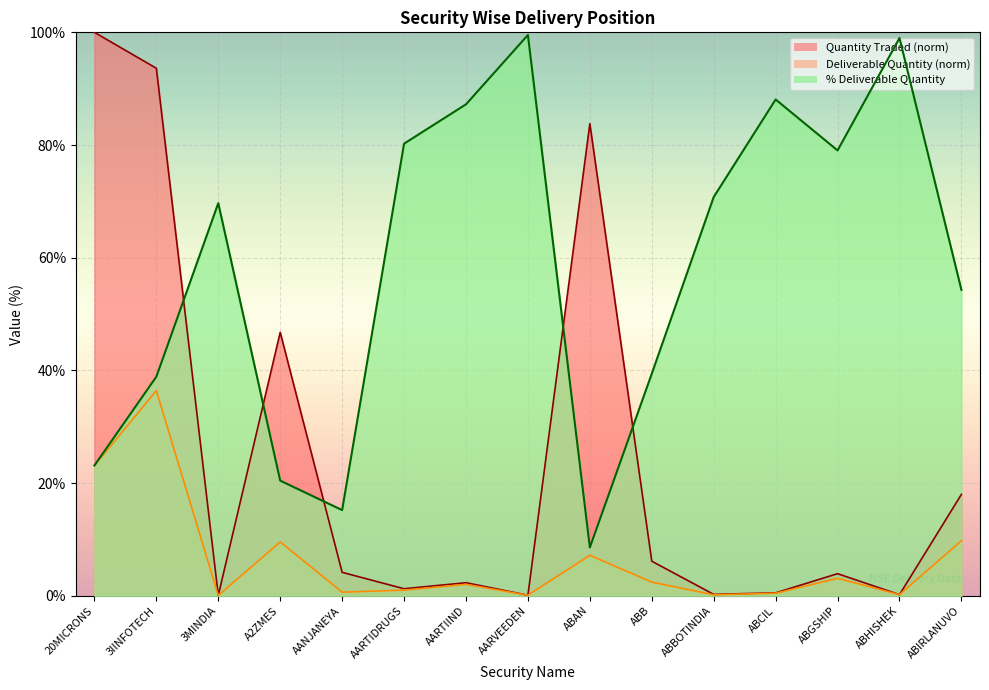

What is the difference between the % Deliverable values at ABGSHIP and AARTIIND?

8.2